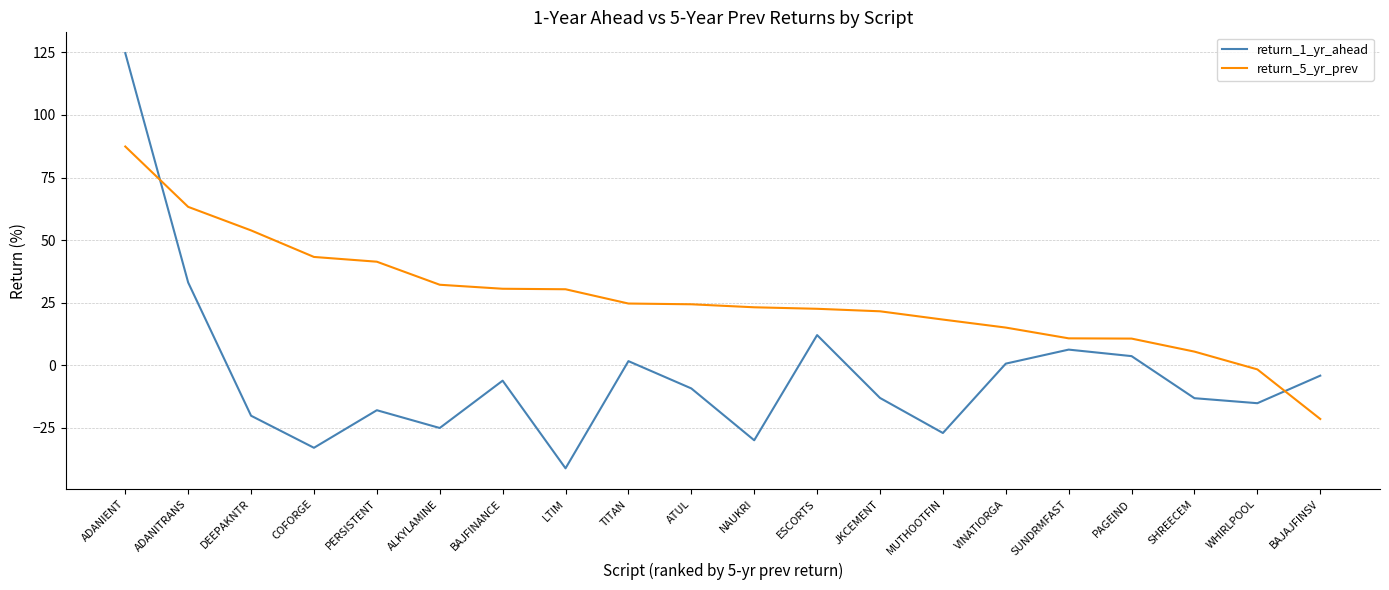

True or false: return_1_yr_ahead has a value of 0.7 at VINATIORGA.

True